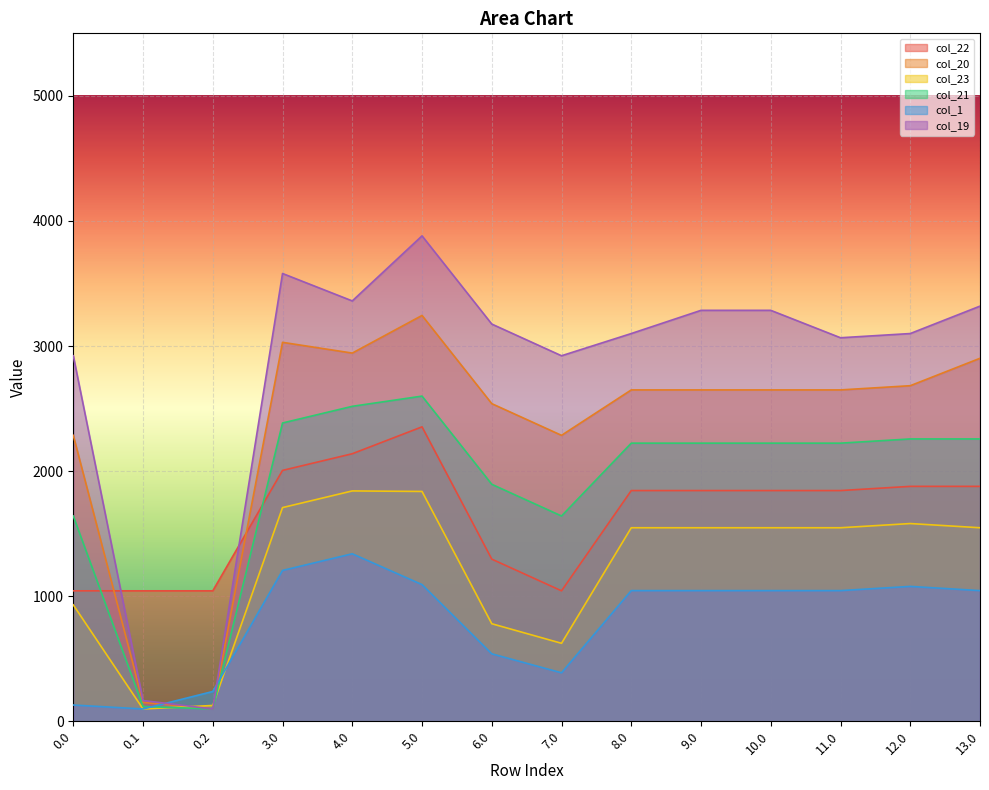

Reading right to left, transcribe all the data shown in this chart.

col_22: 13.0=1878.2	12.0=1878.2	11.0=1844.6	10.0=1844.6	9.0=1844.6	8.0=1844.6	7.0=1043.1	6.0=1296.5	5.0=2354.0	4.0=2139.0	3.0=2005.8	0.2=1043.1	0.1=1043.1	0.0=1043.1
col_20: 13.0=2902.1	12.0=2682.9	11.0=2649.3	10.0=2649.3	9.0=2649.3	8.0=2649.3	7.0=2286.1	6.0=2539.6	5.0=3244.6	4.0=2943.7	3.0=3029.7	0.2=98.5	0.1=151.2	0.0=2286.1
col_23: 13.0=1547.3	12.0=1580.9	11.0=1547.3	10.0=1547.3	9.0=1547.3	8.0=1547.3	7.0=623.6	6.0=780.0	5.0=1837.6	4.0=1841.7	3.0=1708.5	0.2=126.5	0.1=98.5	0.0=930.6
col_21: 13.0=2257.3	12.0=2257.3	11.0=2223.7	10.0=2223.7	9.0=2223.7	8.0=2223.7	7.0=1641.3	6.0=1894.7	5.0=2599.8	4.0=2518.1	3.0=2384.9	0.2=98.5	0.1=118.5	0.0=1641.3
col_1: 13.0=1044.8	12.0=1078.4	11.0=1044.8	10.0=1044.8	9.0=1044.8	8.0=1044.8	7.0=387.7	6.0=539.3	5.0=1092.8	4.0=1339.2	3.0=1206.0	0.2=238.3	0.1=98.5	0.0=130.2
col_19: 13.0=3319.1	12.0=3099.9	11.0=3066.3	10.0=3285.5	9.0=3285.5	8.0=3099.9	7.0=2922.4	6.0=3175.8	5.0=3880.8	4.0=3360.7	3.0=3579.9	0.2=98.5	0.1=165.9	0.0=2922.4